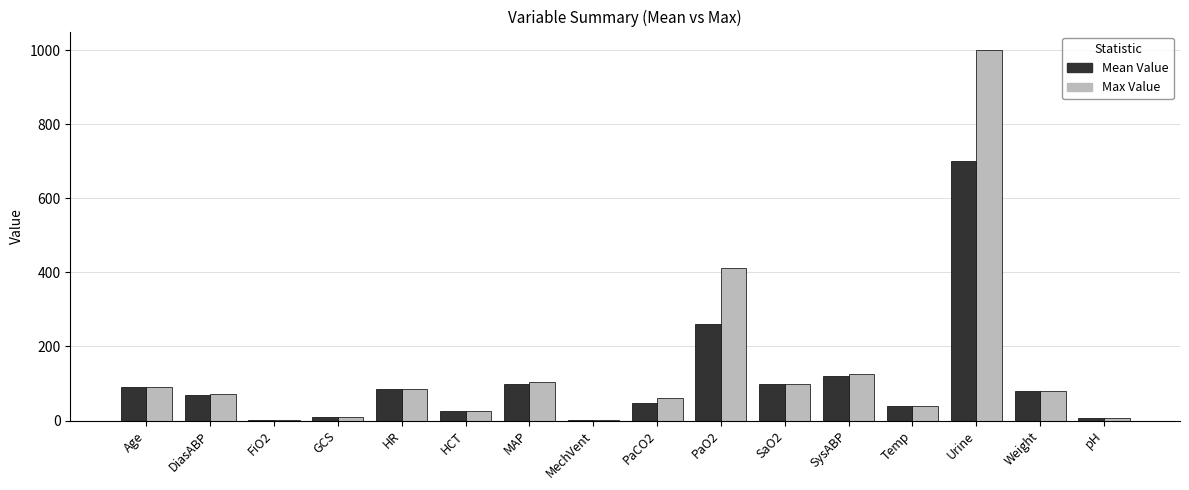

What is the total value across all series at Temp?

76.8